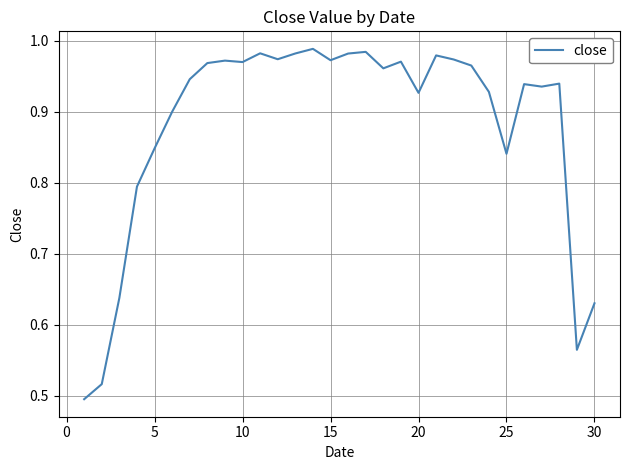

Reading left to right, transcribe all the data shown in this chart.

0.5	0.5	0.6	0.8	0.8	0.9	0.9	1.0	1.0	1.0	1.0	1.0	1.0	1.0	1.0	1.0	1.0	1.0	1.0	0.9	1.0	1.0	1.0	0.9	0.8	0.9	0.9	0.9	0.6	0.6